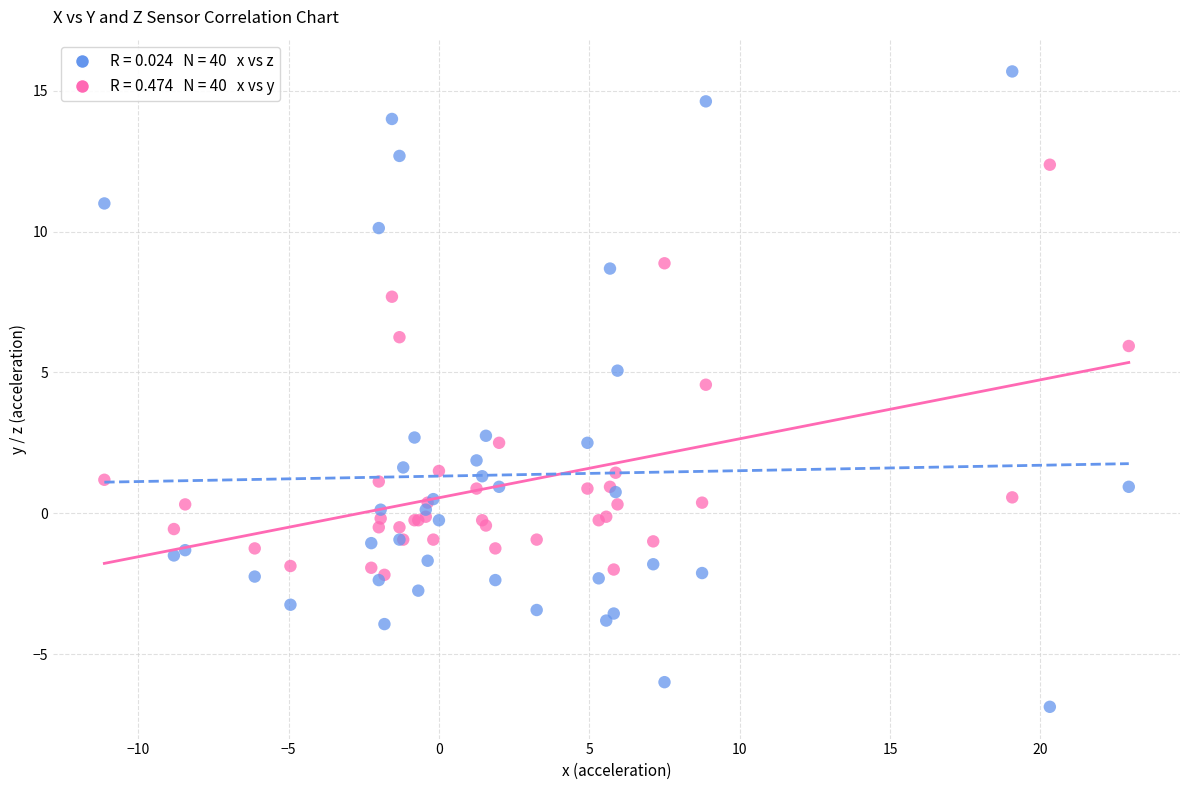

Across all series, what Y value is closest to 4?

4.6